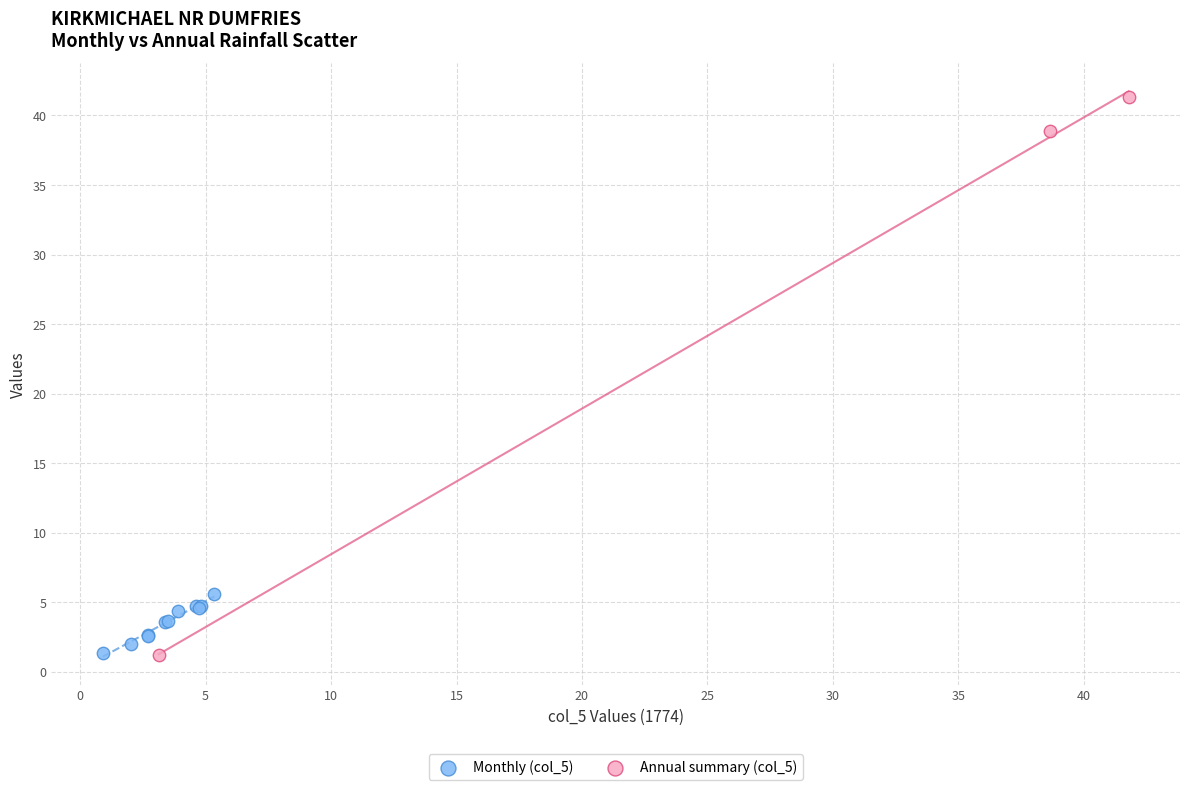

Which series reaches the maximum Y coordinate?

Annual summary (col_5)